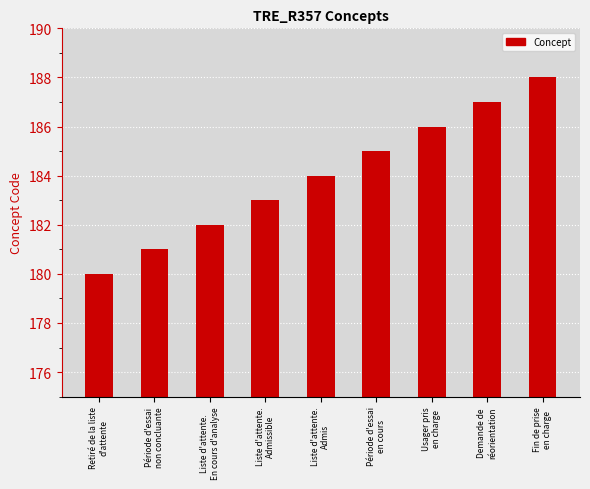

How many bars are there in total?

9